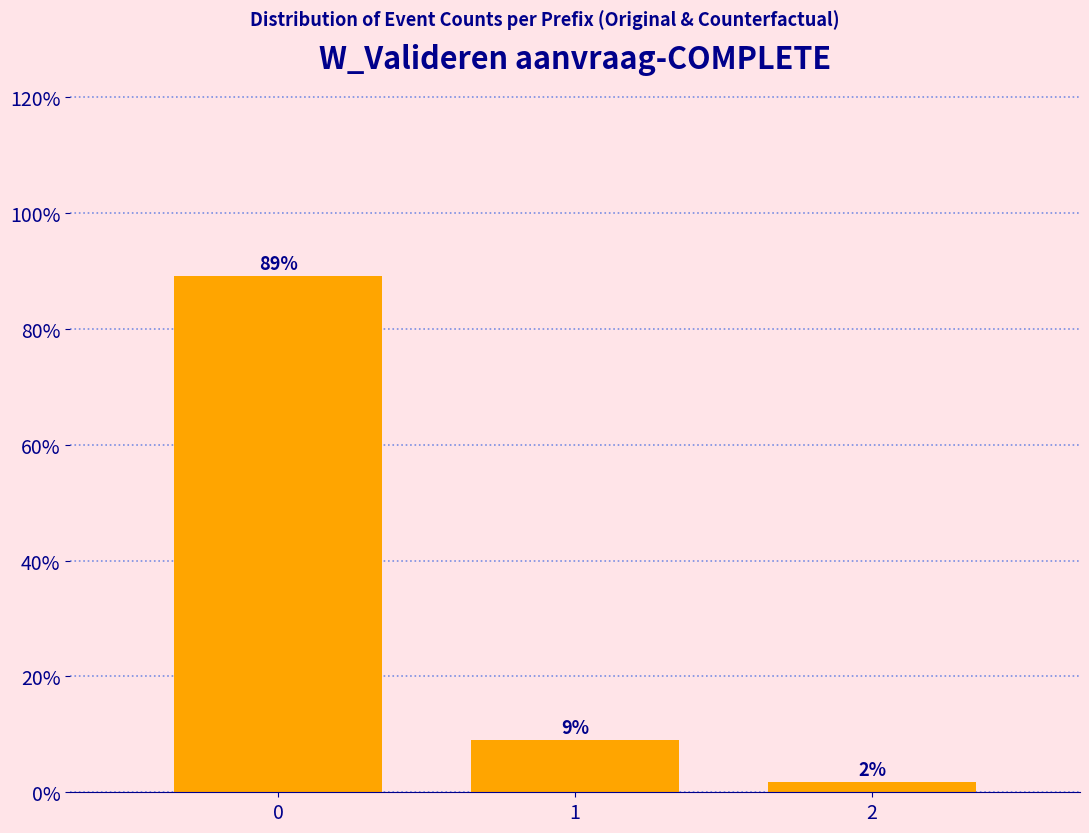

Are the bars horizontal?

No